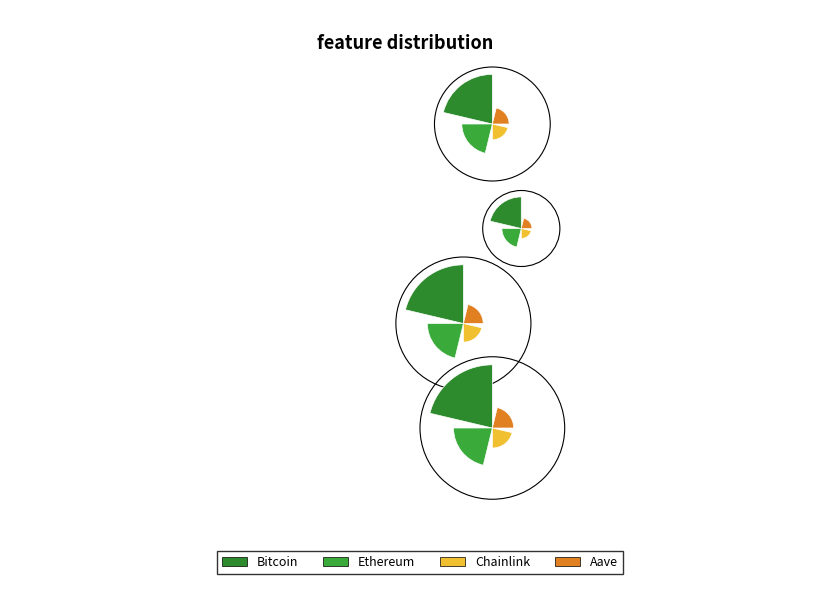

Rank the categories by value from lowest to highest.

Chainlink, Aave, Ethereum, Bitcoin